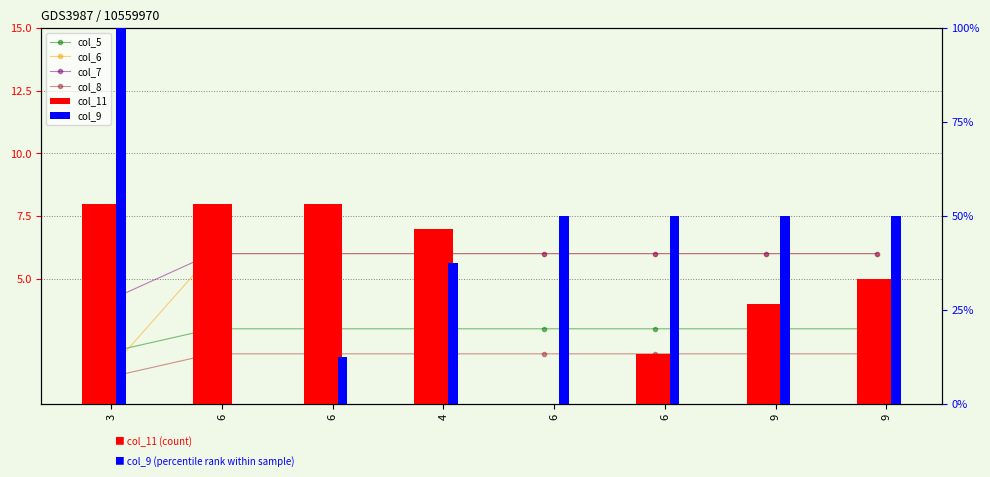

Between 4 and 6, which series saw the biggest shift?

col_11